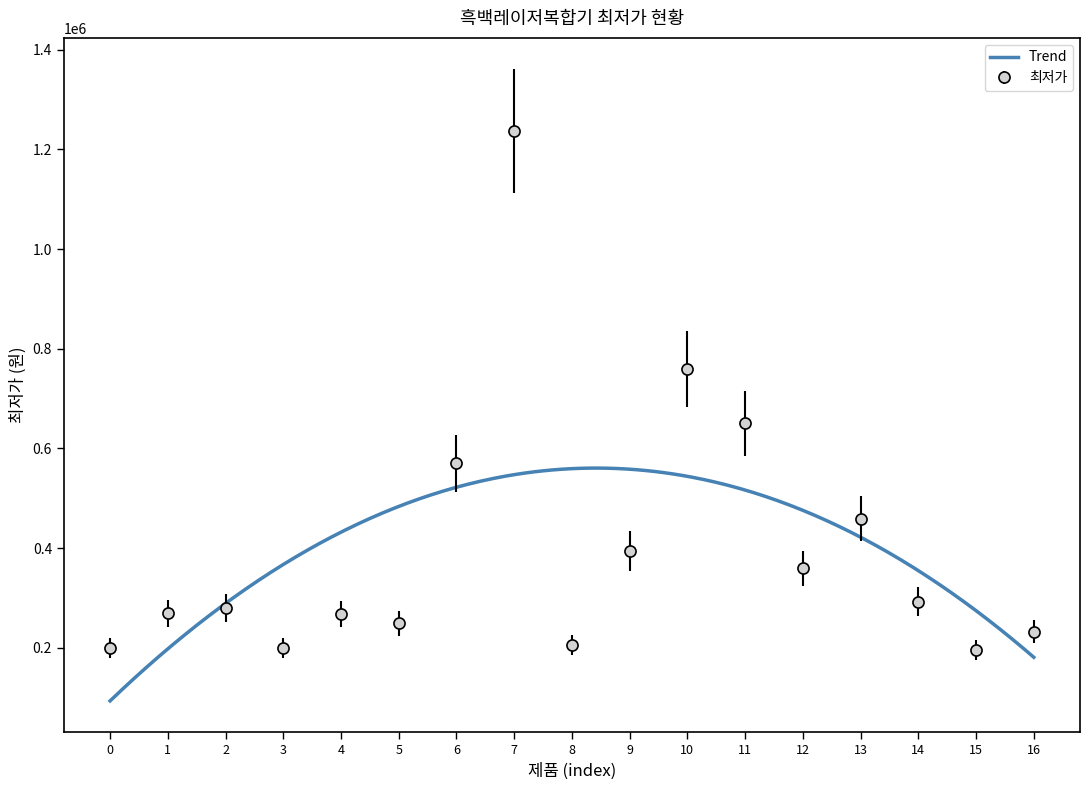

What is the sum of all values?

6815120